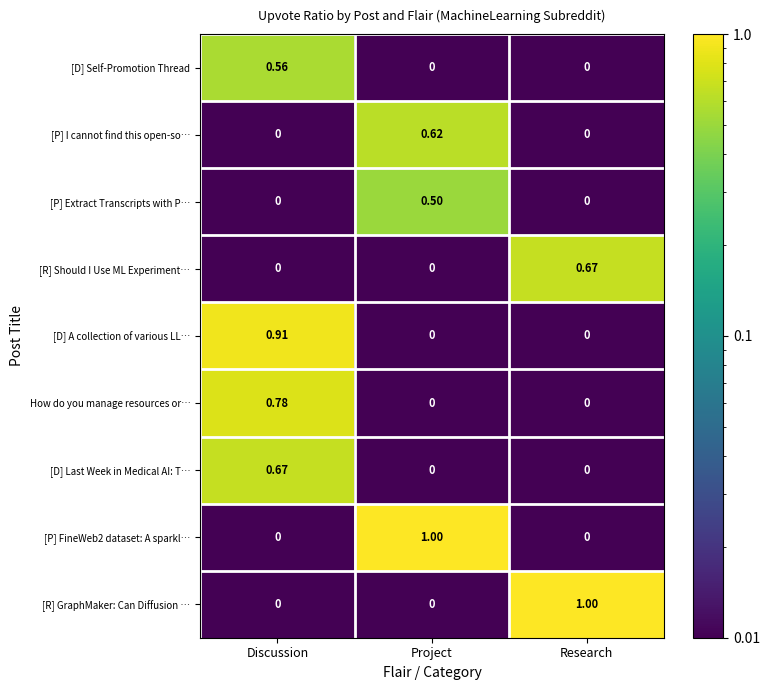

At which category is the sum across all series the highest?

Discussion